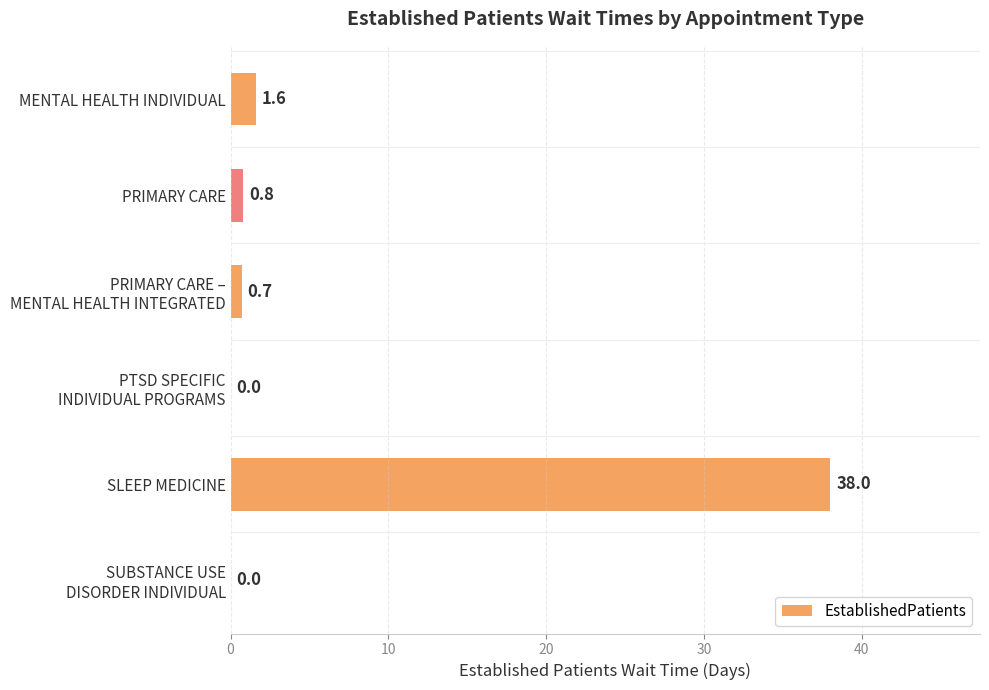

What is the average value?

6.9